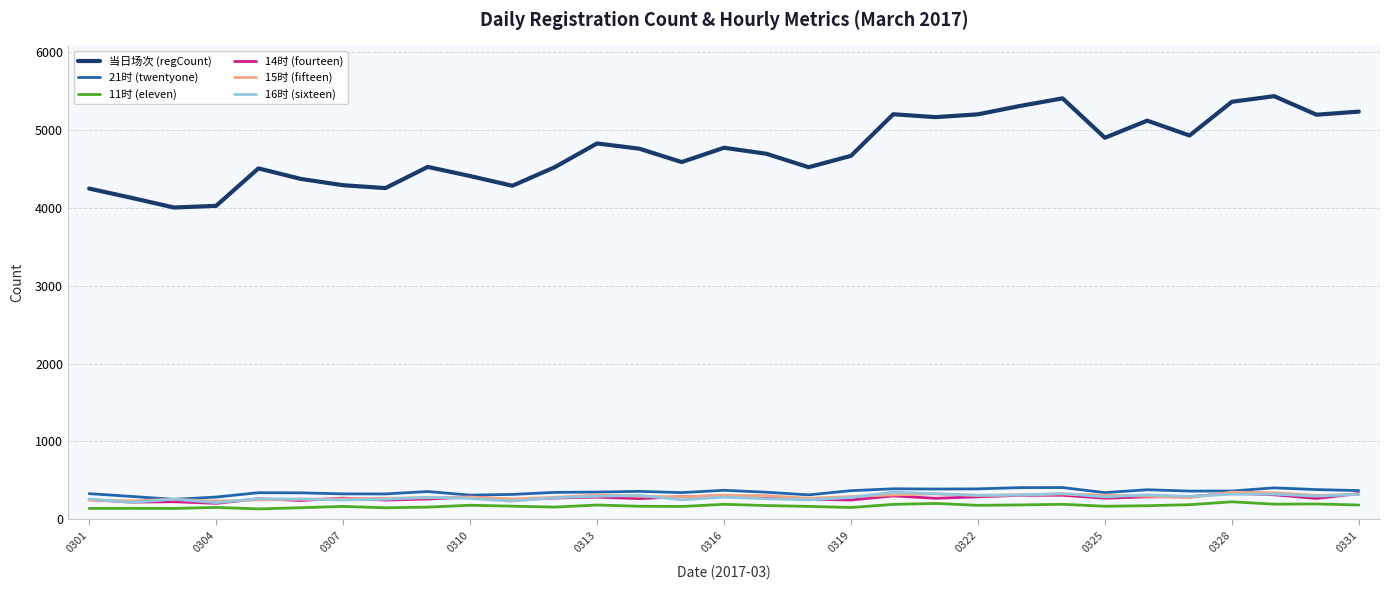

Does the chart have visible grid lines?

Yes